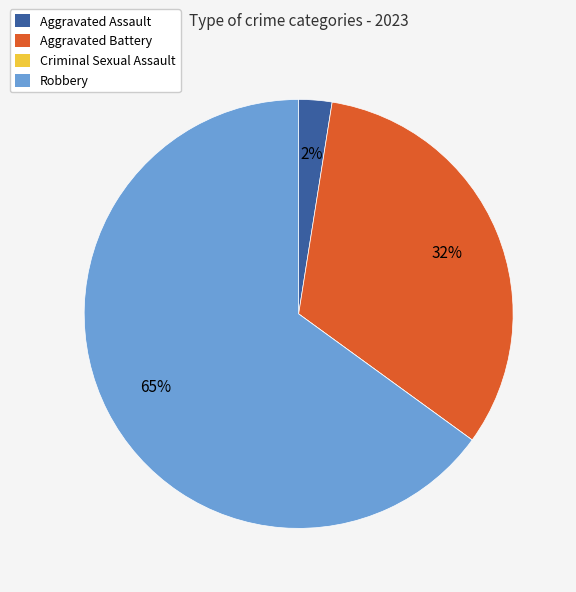

Which slice is the largest?

Robbery